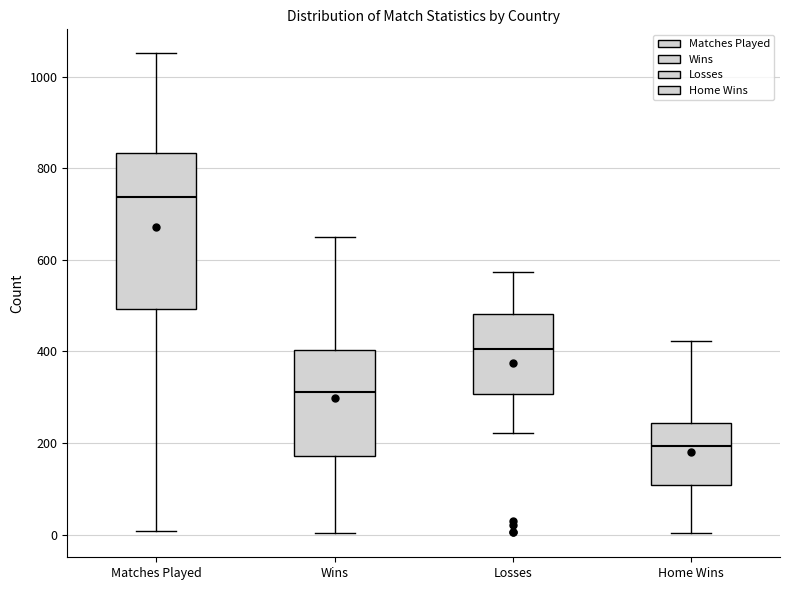

Which box has the lowest median line?

Home Wins